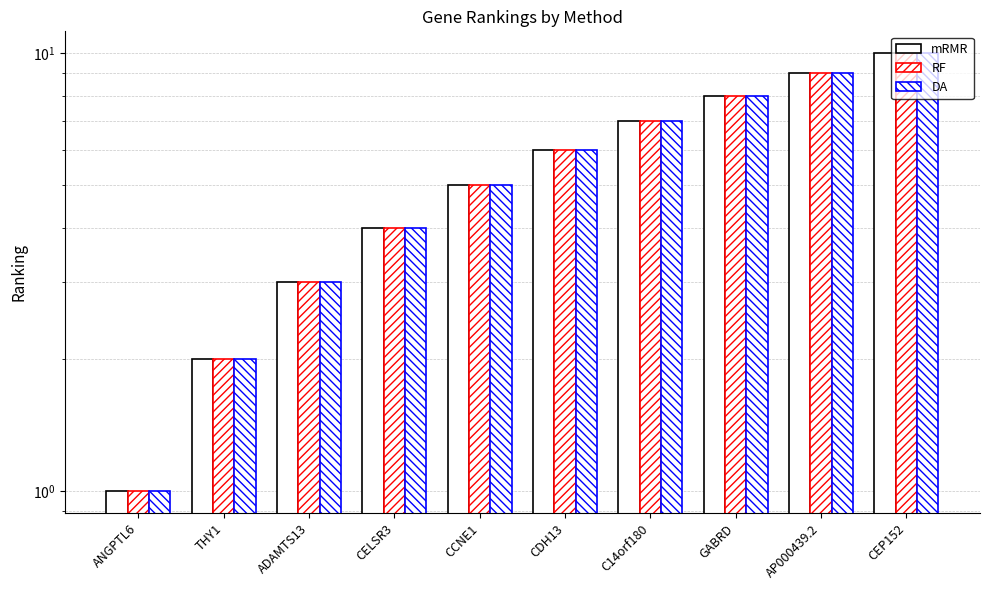

Between C14orf180 and CEP152, which is larger?

CEP152